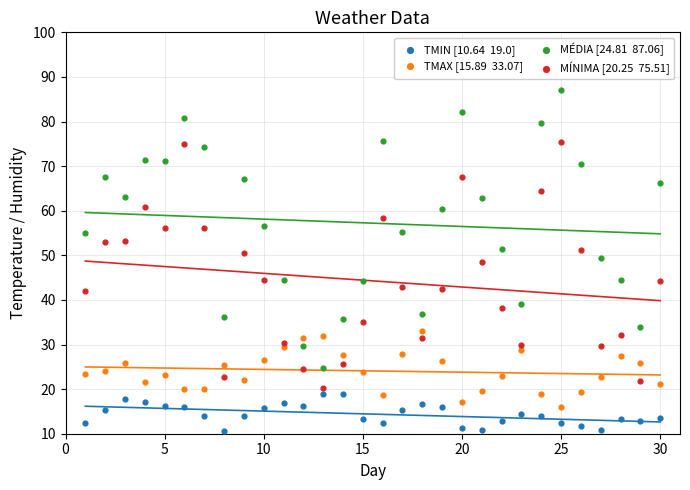

Across all data points, what is the range of X values (max minus min)?

29.0